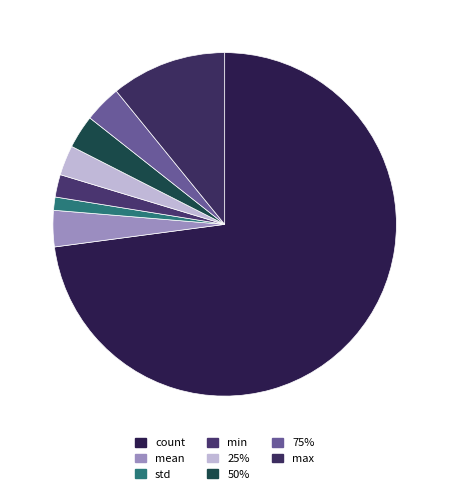

Count the number of slices in the pie.

8